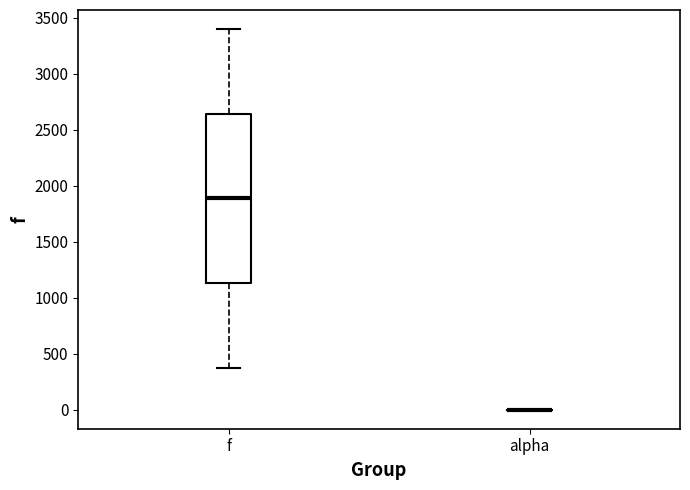

Reading left to right, read every box against the y-axis: the position of its median line, the range the box covers, and the ends of its whiskers. The values are not printed on the chart, so give them approximately, as read against the axis.

f: median 1900, box 1150 to 2650, whiskers 400 to 3400
alpha: box collapsed to a line at 0, whiskers 0 to 0